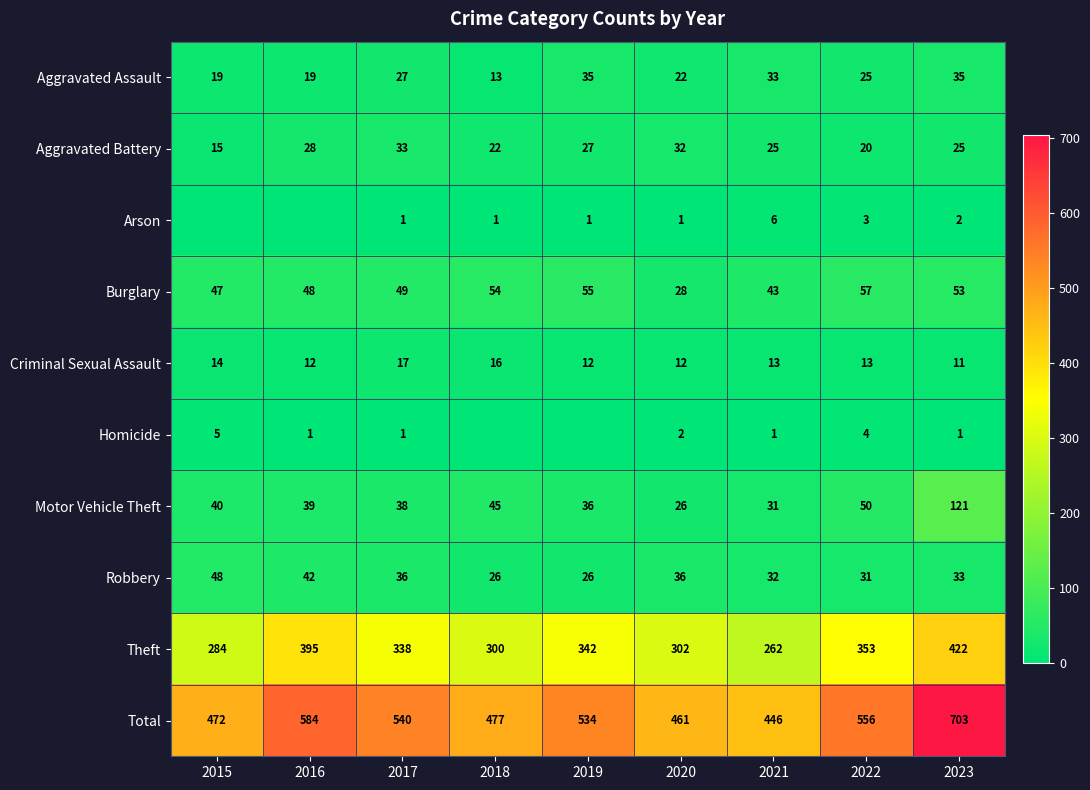

Which category has the highest value in the Criminal Sexual Assault series?

2017